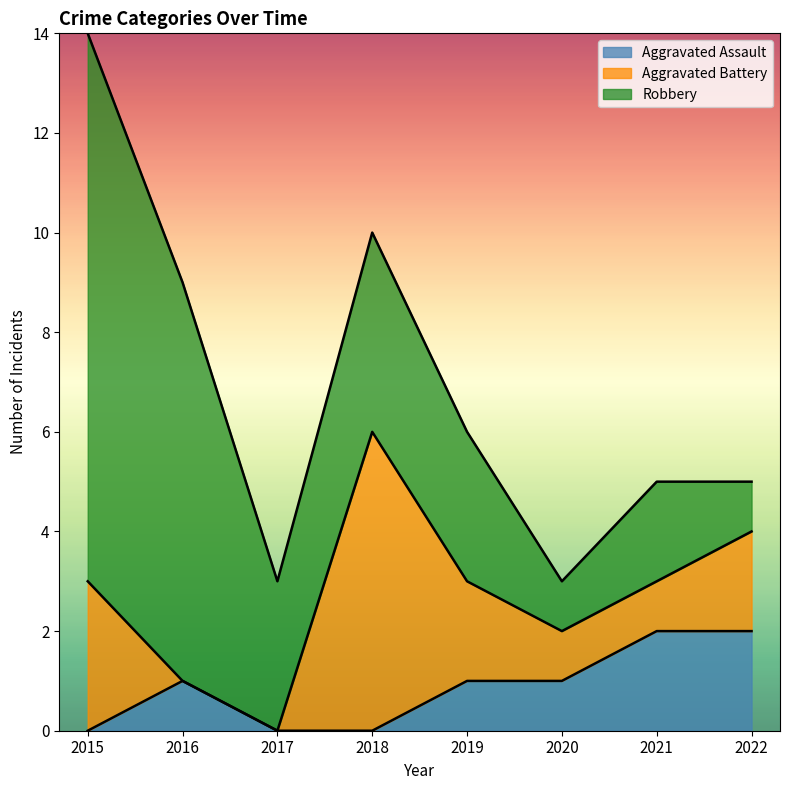

What is the total value across all series at 2022?

5